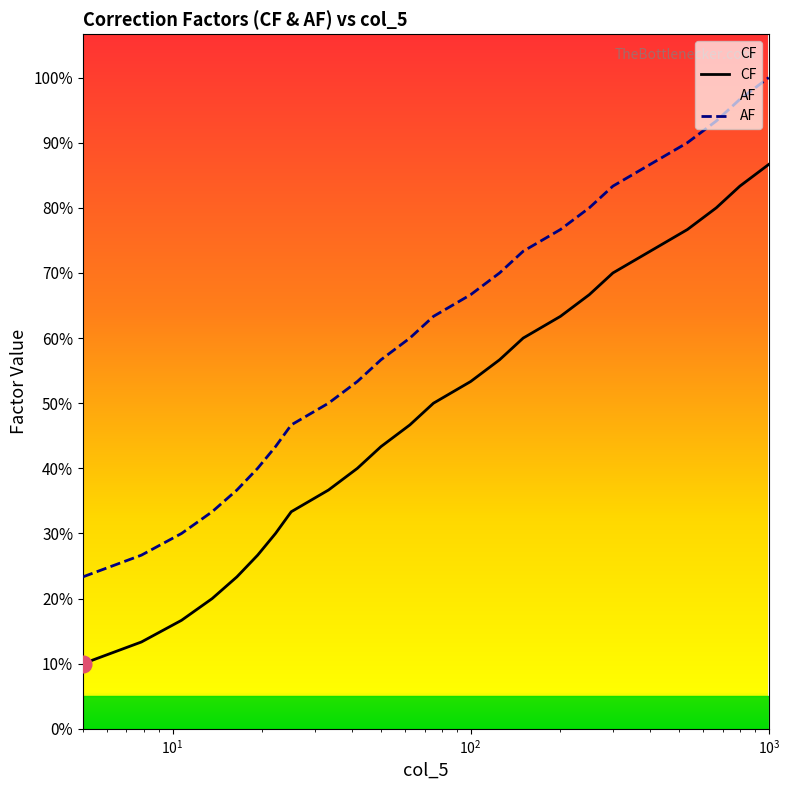

True or false: CF has more than 1 interior local peaks.

False